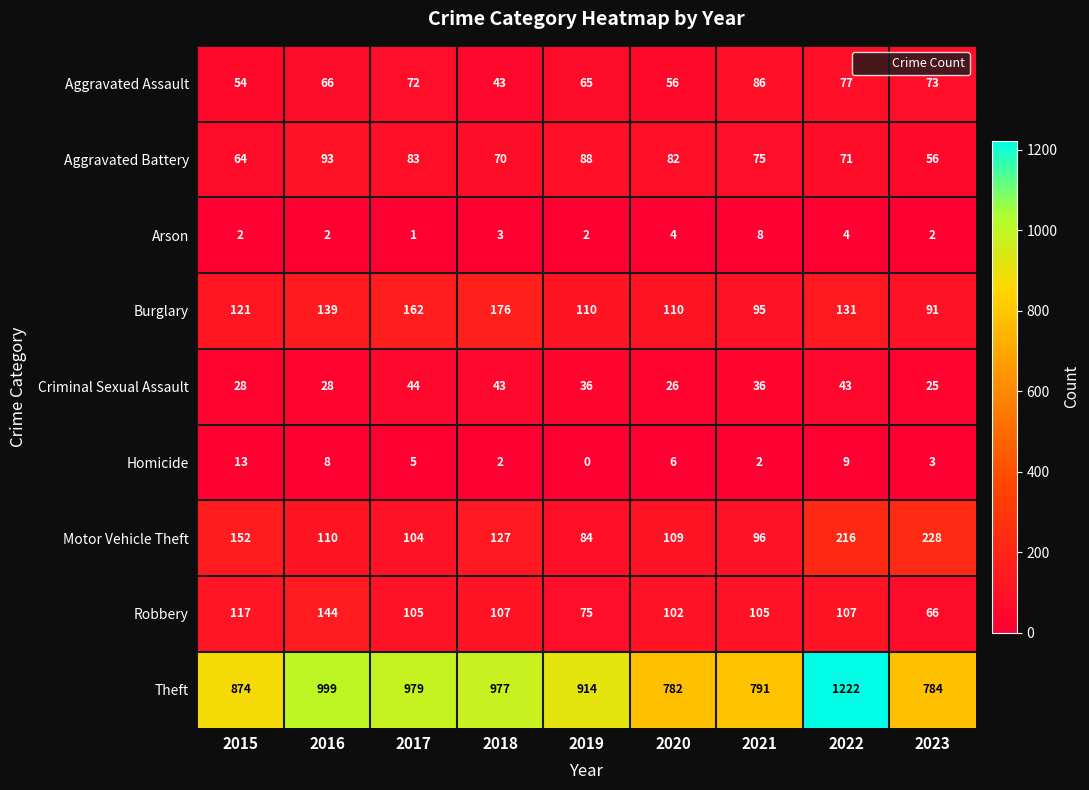

The value of Criminal Sexual Assault at 2020 is 26. True or false?

True